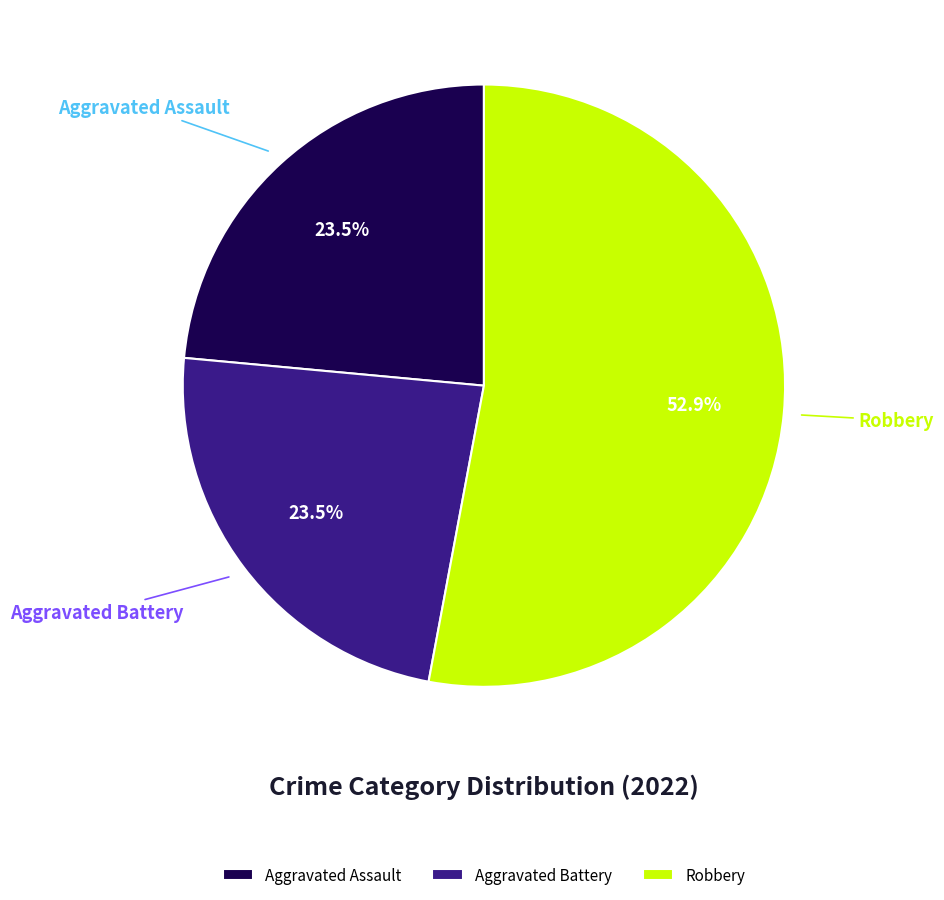

Is Robbery the majority of the pie?

Yes